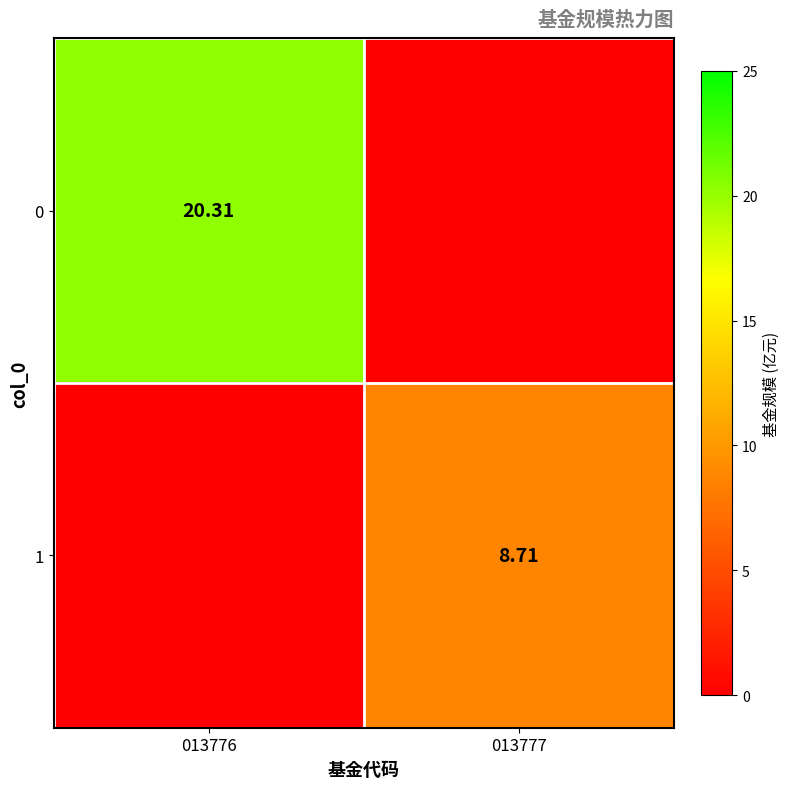

Is the value of 0 at 013776 greater than the value of 1 at 013777?

Yes